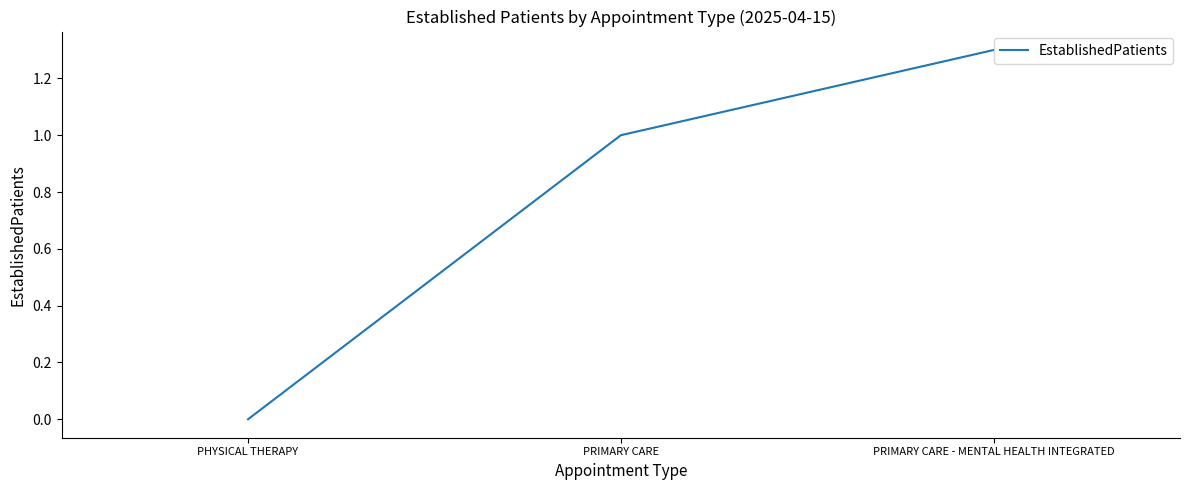

How many values are between 0 and 1?

2